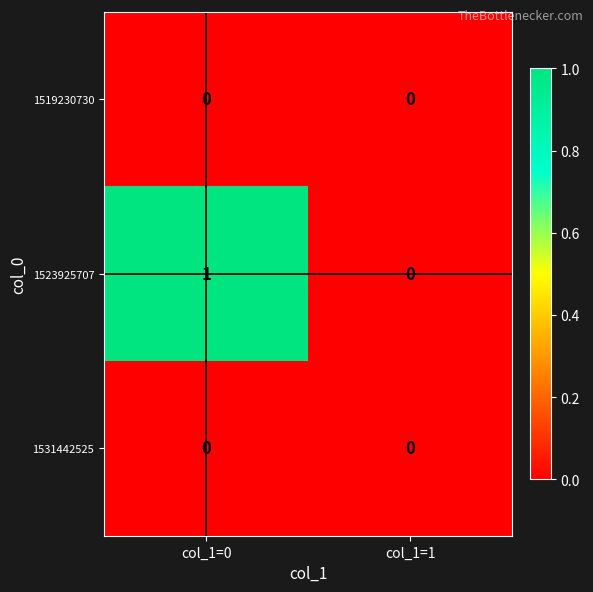

Which series has the largest total across all categories?

1523925707